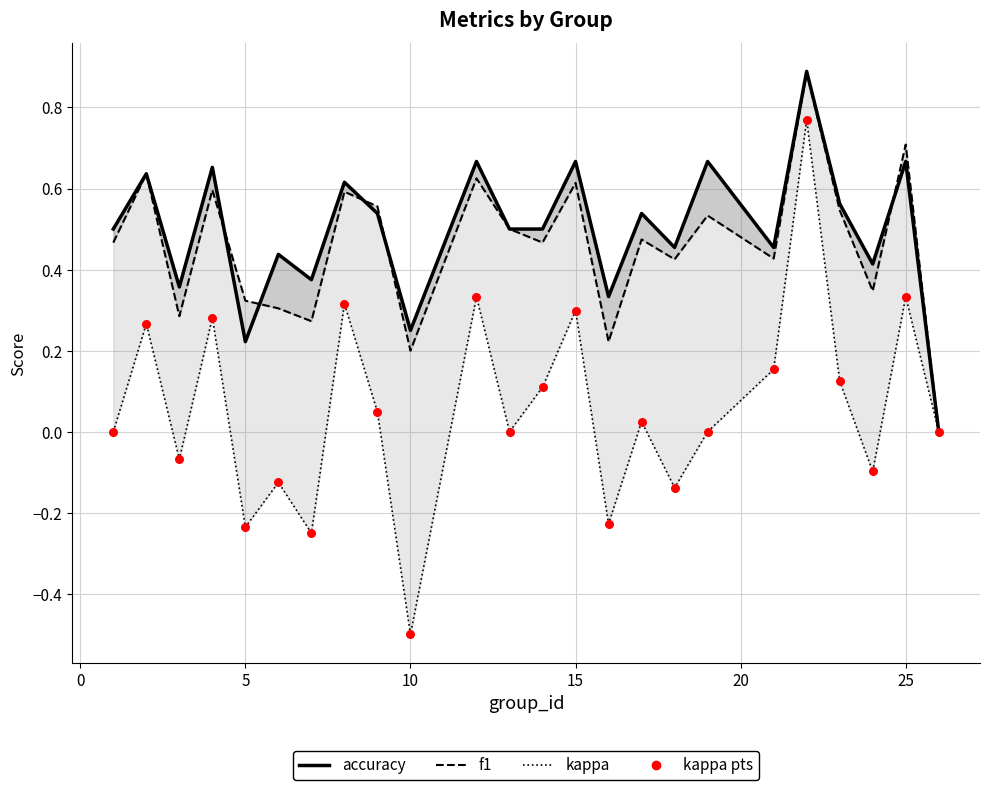

Which series has the largest total across all categories?

accuracy